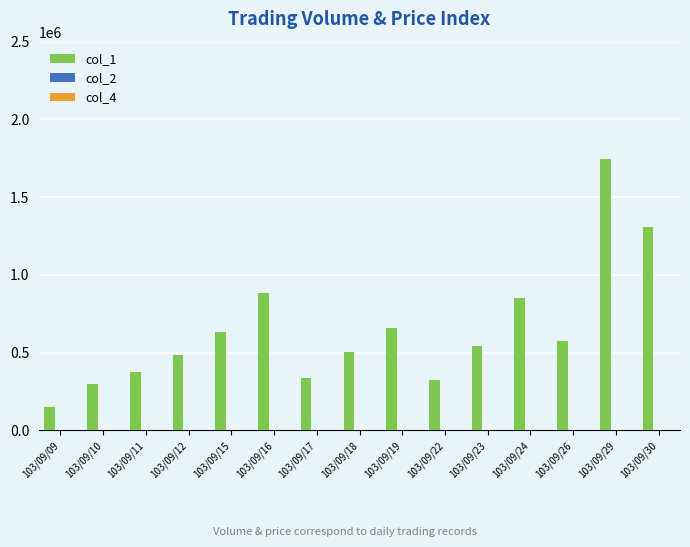

Are the bars horizontal?

No